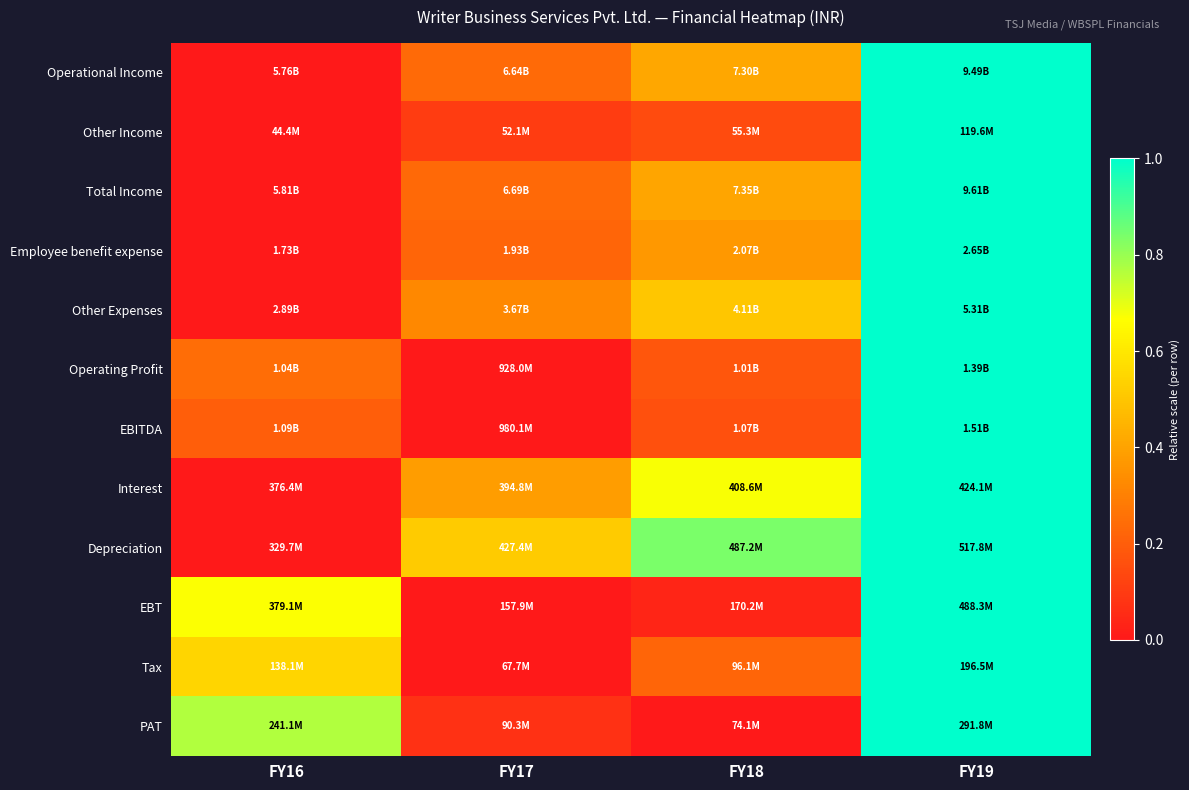

Reading left to right, what are all the values shown in this chart?

Operational Income: FY16=0.0	FY17=0.2	FY18=0.4	FY19=1.0
Other Income: FY16=0.0	FY17=0.1	FY18=0.1	FY19=1.0
Total Income: FY16=0.0	FY17=0.2	FY18=0.4	FY19=1.0
Employee benefit expense: FY16=0.0	FY17=0.2	FY18=0.4	FY19=1.0
Other Expenses: FY16=0.0	FY17=0.3	FY18=0.5	FY19=1.0
Operating Profit: FY16=0.2	FY17=0.0	FY18=0.2	FY19=1.0
EBITDA: FY16=0.2	FY17=0.0	FY18=0.2	FY19=1.0
Interest: FY16=0.0	FY17=0.4	FY18=0.7	FY19=1.0
Depreciation: FY16=0.0	FY17=0.5	FY18=0.8	FY19=1.0
EBT: FY16=0.7	FY17=0.0	FY18=0.0	FY19=1.0
Tax: FY16=0.5	FY17=0.0	FY18=0.2	FY19=1.0
PAT: FY16=0.8	FY17=0.1	FY18=0.0	FY19=1.0